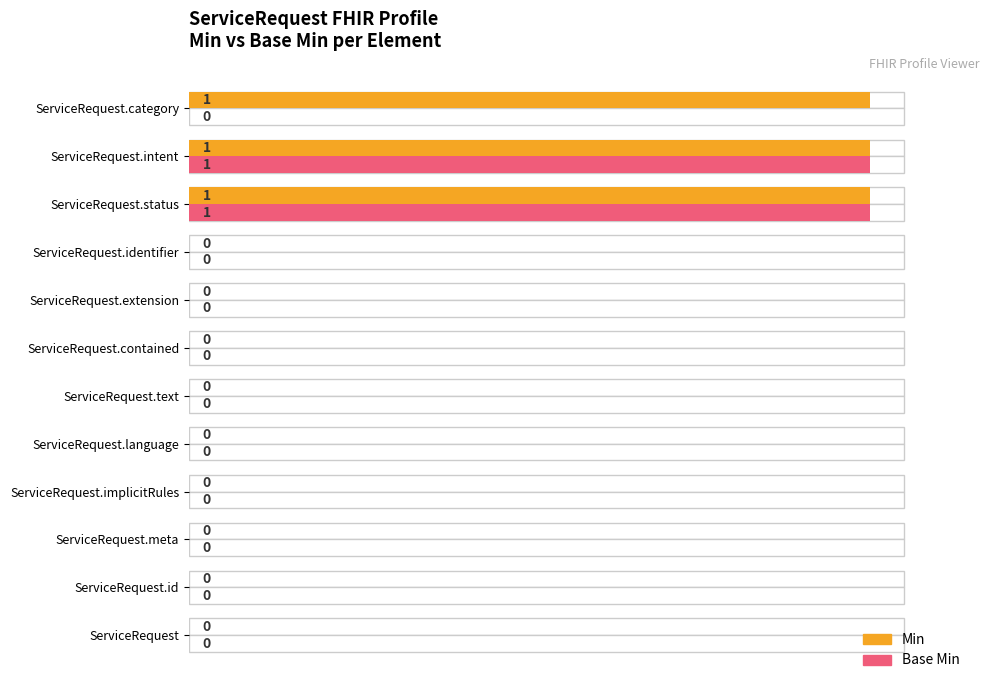

The Min series shows 0 at ServiceRequest. True or false?

True